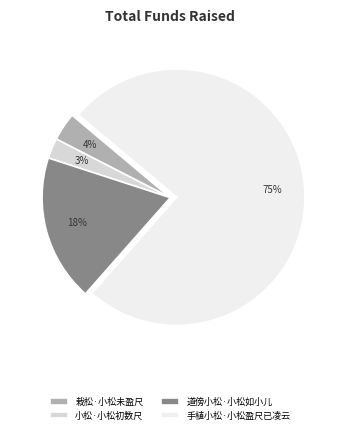

Count the number of slices in the pie.

4